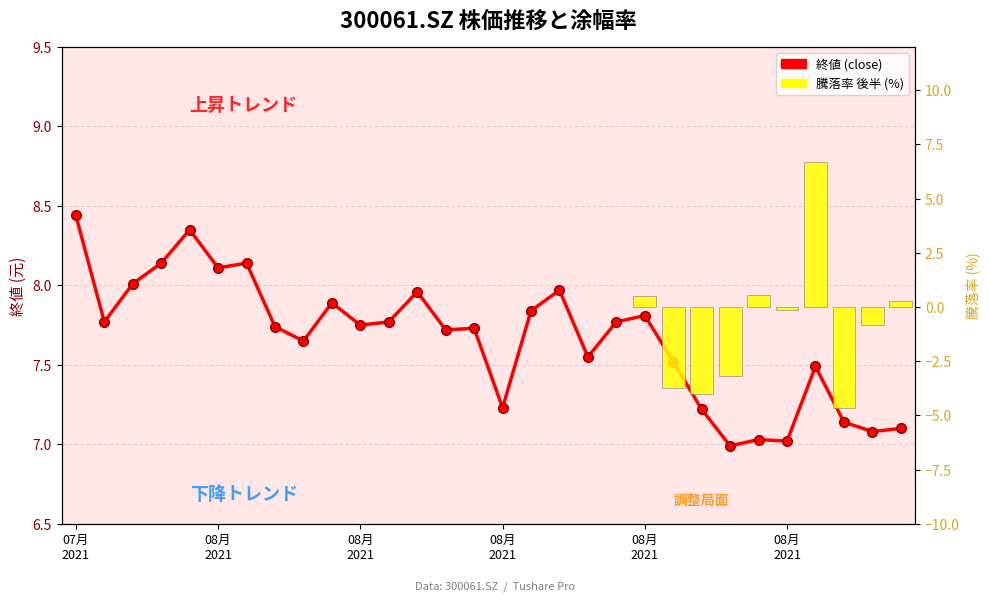

Is it true that the value at 20210806 is 13.3?

False